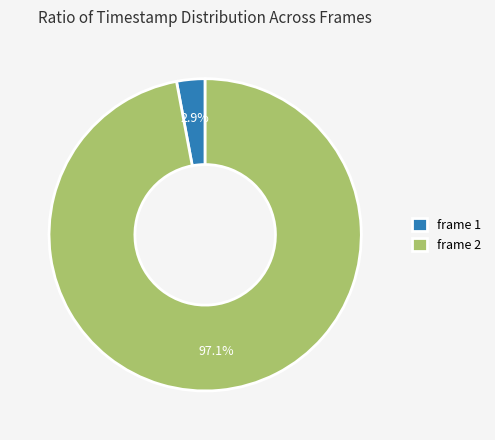

To the nearest percent, what percentage of the pie is frame 2?

97%